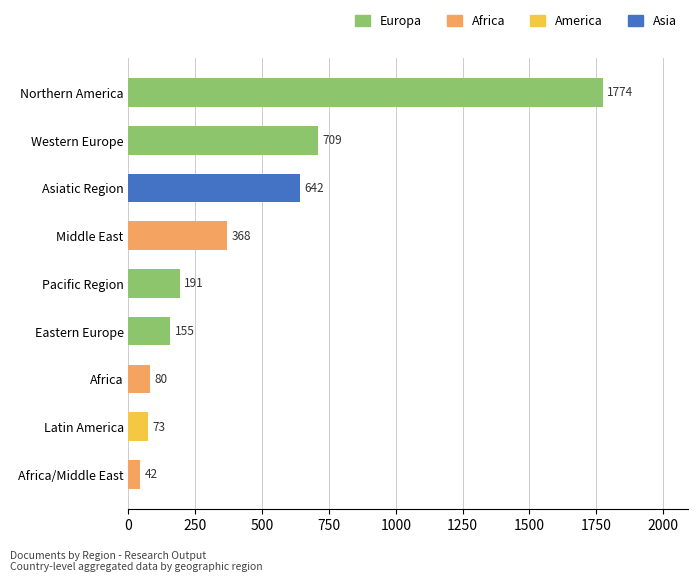

What is the difference between the values at Latin America and Eastern Europe?

82